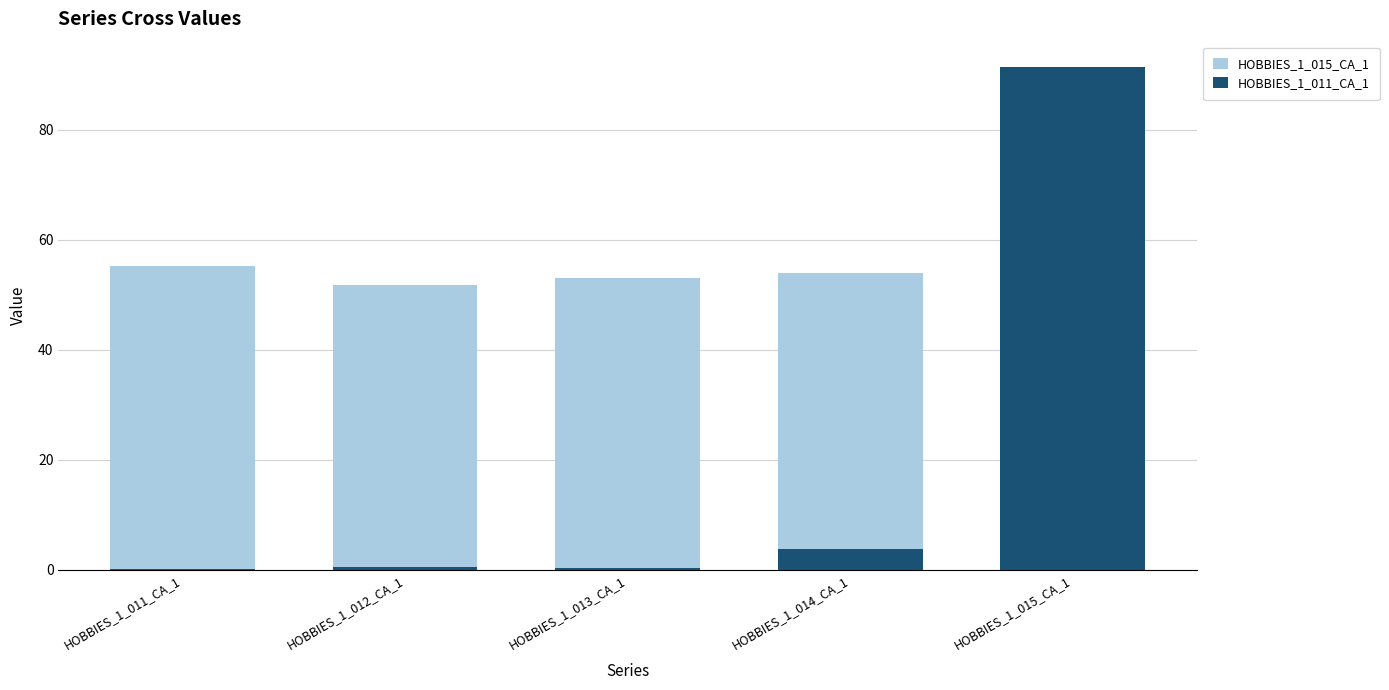

Where does the HOBBIES_1_015_CA_1 series first go above 53?

HOBBIES_1_011_CA_1